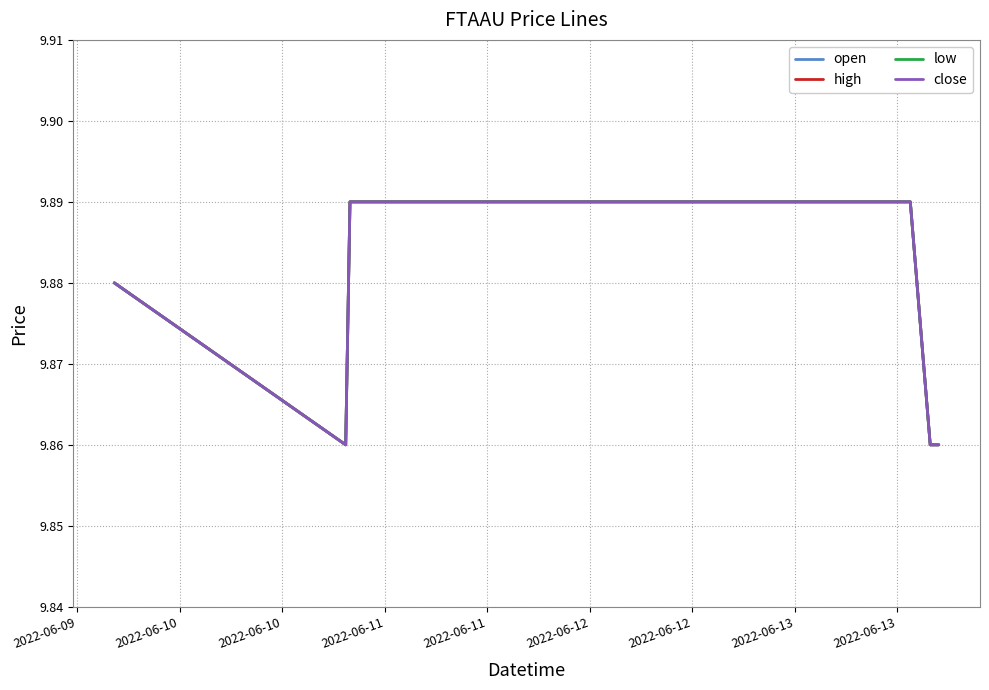

Which series has the largest range (max minus min)?

open